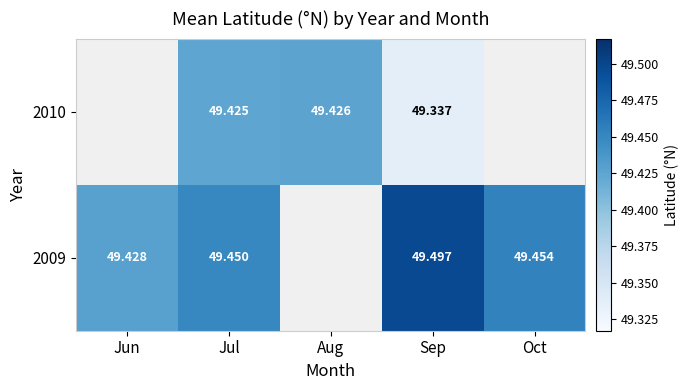

Rank the series at Jul from highest to lowest value.

2009, 2010